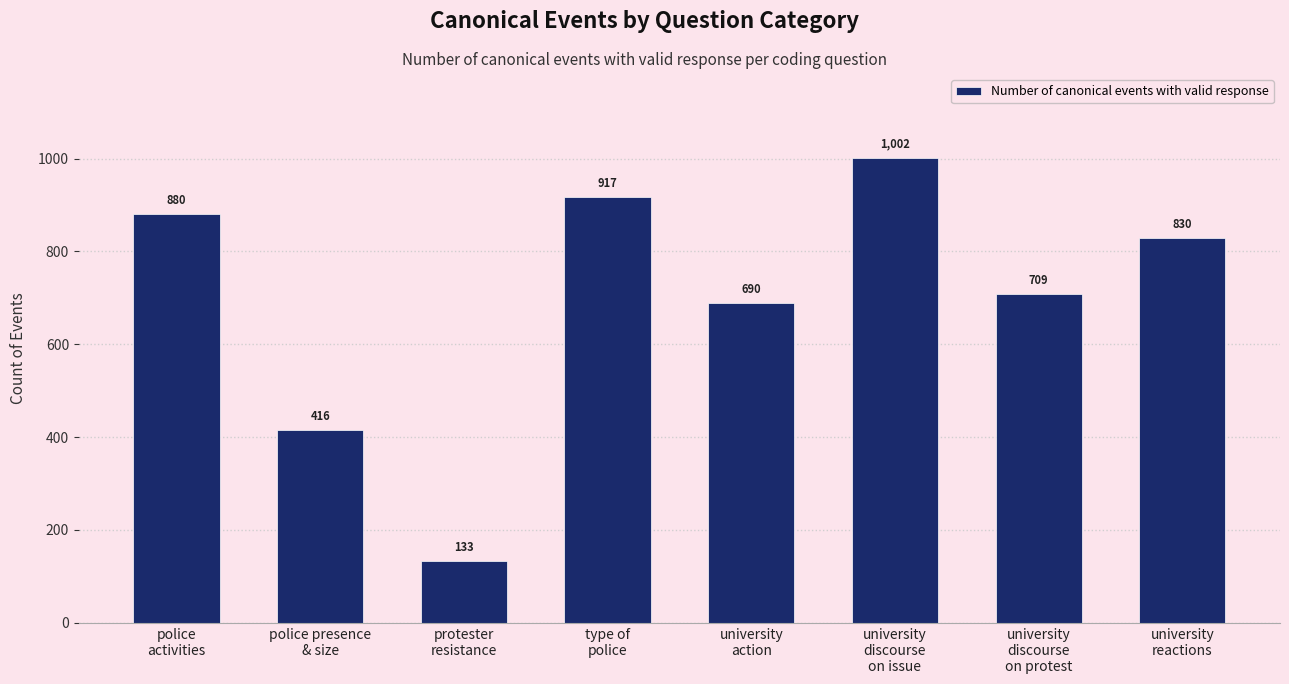

What is the ratio of the value at type of
police to the value at police presence
& size?

2.2